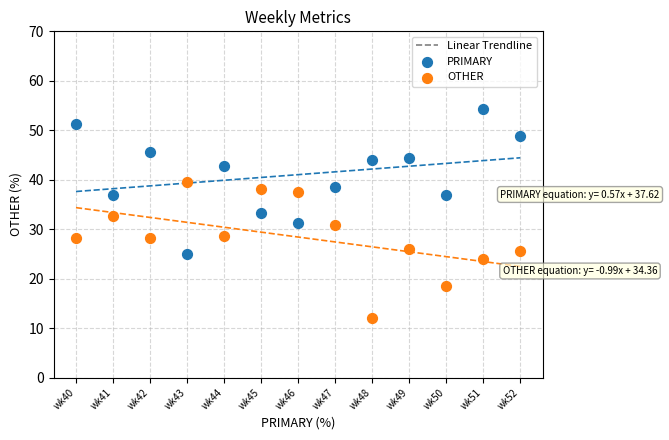

Across all data points, what is the range of Y values (max minus min)?

42.3